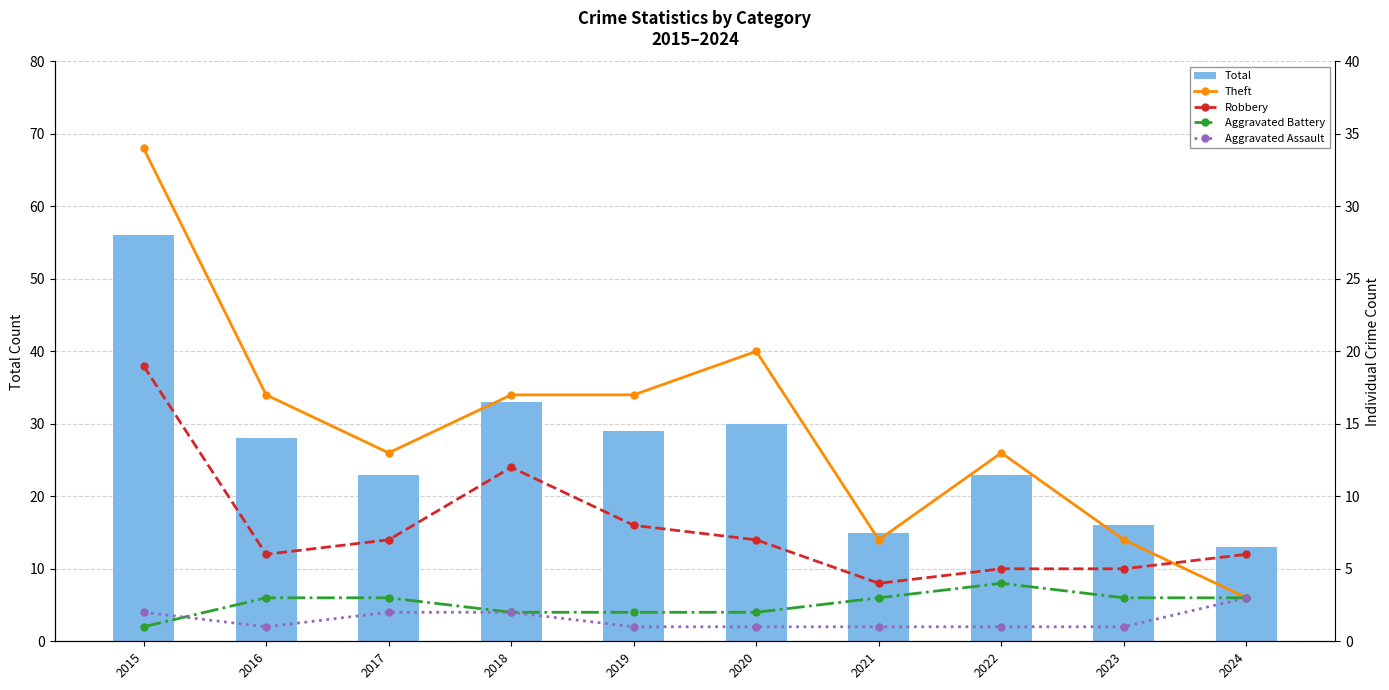

Reading right to left, transcribe all the data shown in this chart.

Total: 13	16	23	15	30	29	33	23	28	56
Theft: 3	7	13	7	20	17	17	13	17	34
Robbery: 6	5	5	4	7	8	12	7	6	19
Aggravated Battery: 3	3	4	3	2	2	2	3	3	1
Aggravated Assault: 3	1	1	1	1	1	2	2	1	2